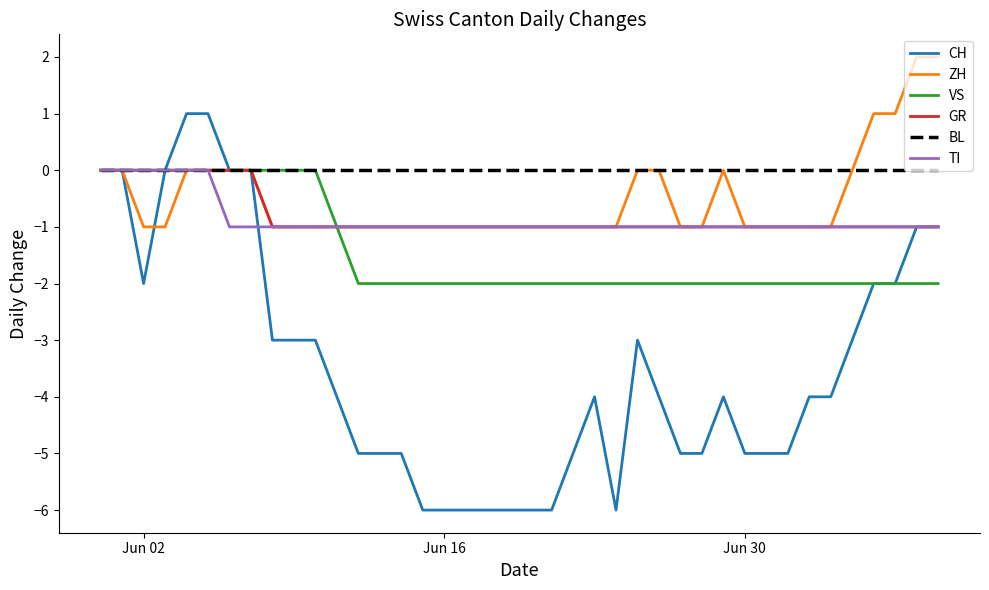

What is the minimum value shown in the chart?

-6